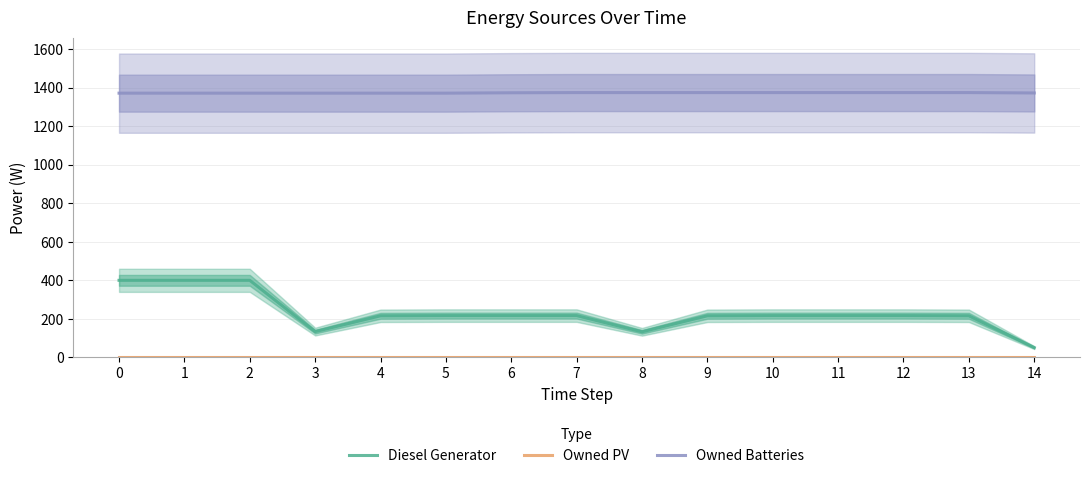

Which series has the largest total across all categories?

Owned Batteries